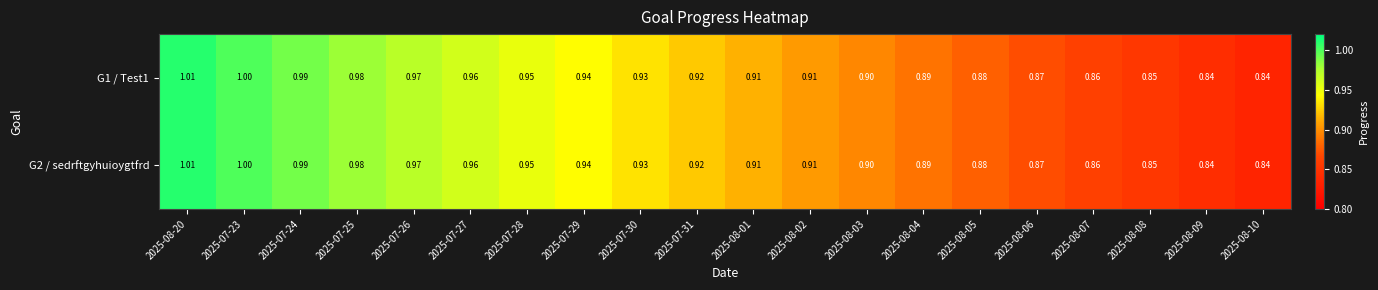

Is the value of G1 / Test1 at 2025-08-03 greater than the value of G2 / sedrftgyhuioygtfrd at 2025-08-20?

No